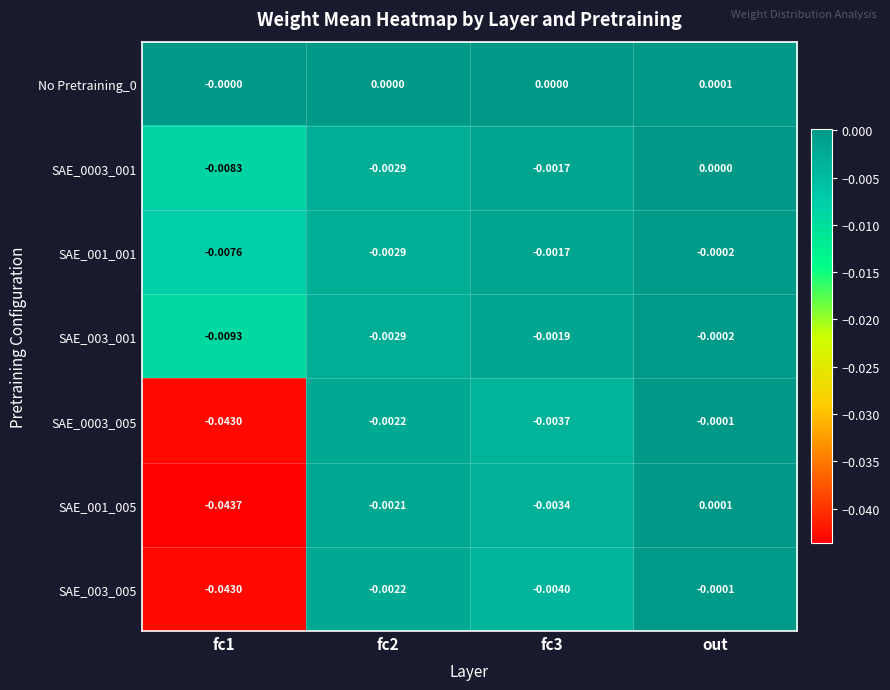

At which label is SAE_001_001 closest to 0?

out